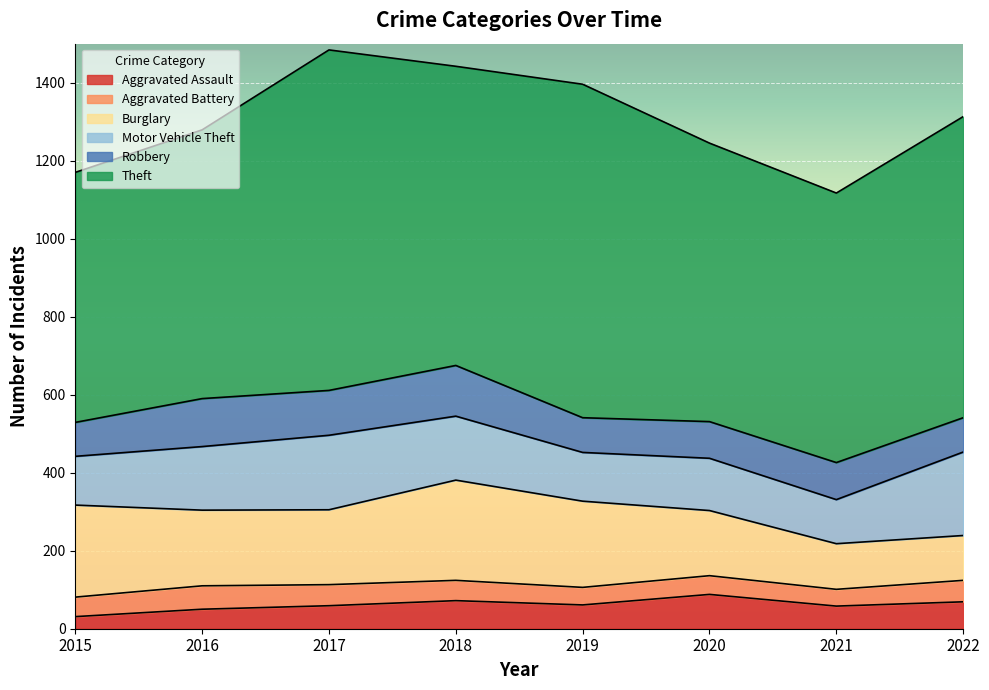

In Robbery, how many points are higher than both neighbors (excluding endpoints)?

3